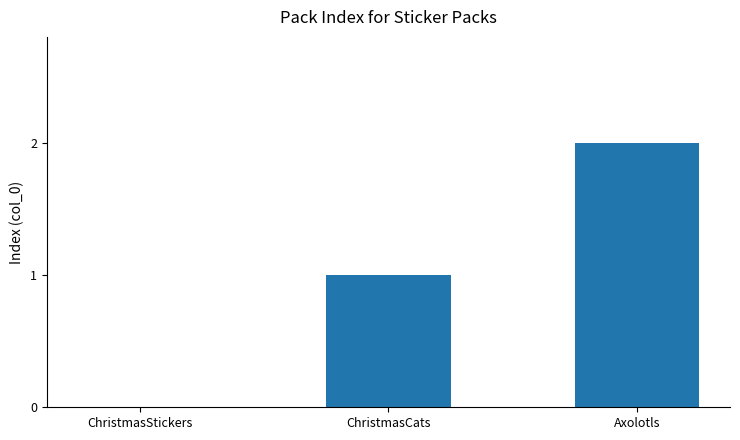

Are the bars horizontal?

No